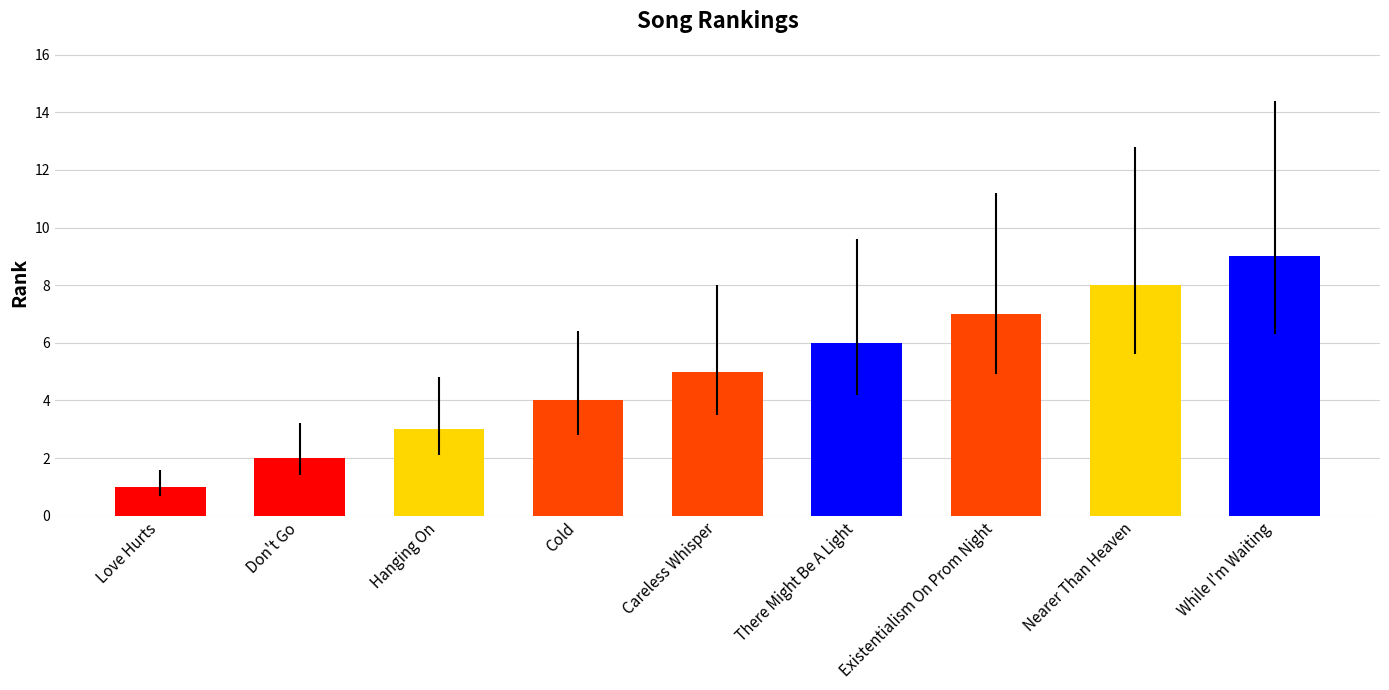

What position from the right is Existentialism On Prom Night?

3